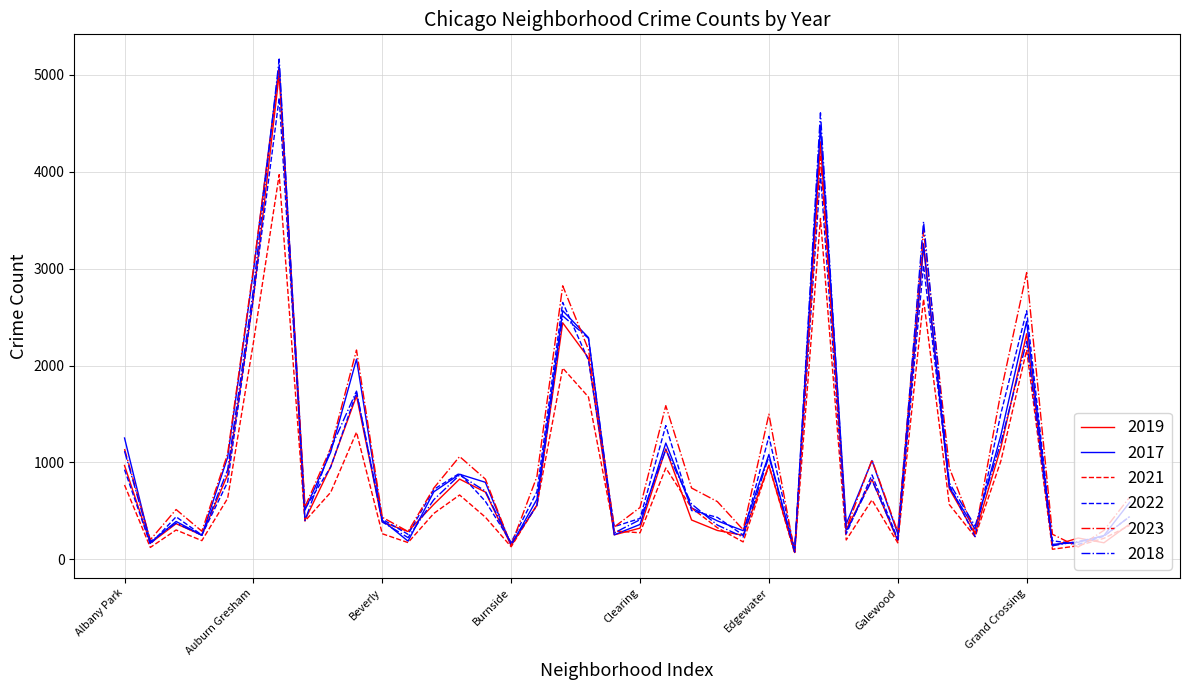

Which series has the widest spread of values?

2018